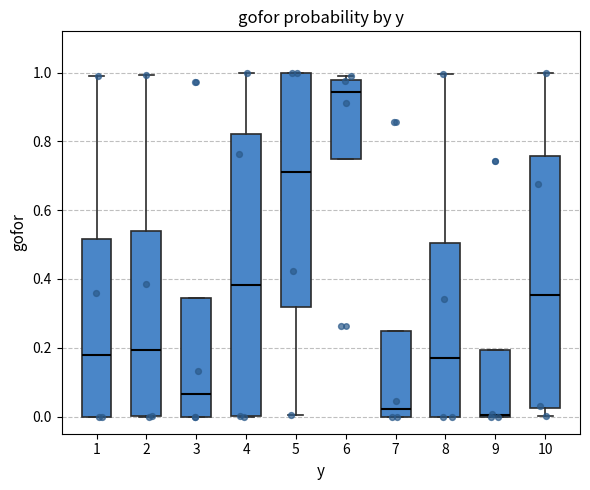

Comparing the boxes themselves (not the whiskers), which one is the tallest?

4